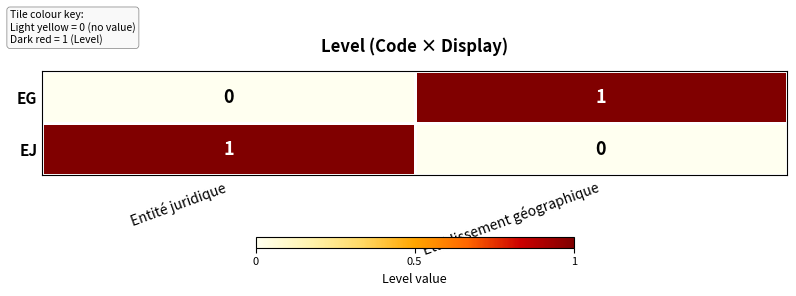

Rank the categories by EJ value from highest to lowest.

Entité juridique, Etablissement géographique